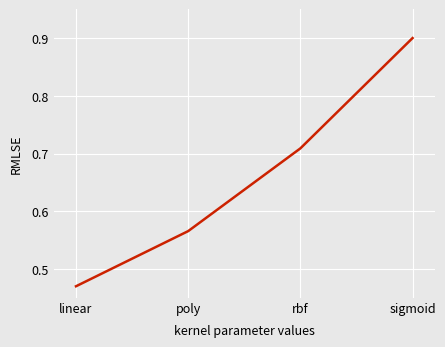

List the labels in order of value, smallest first.

linear, poly, rbf, sigmoid